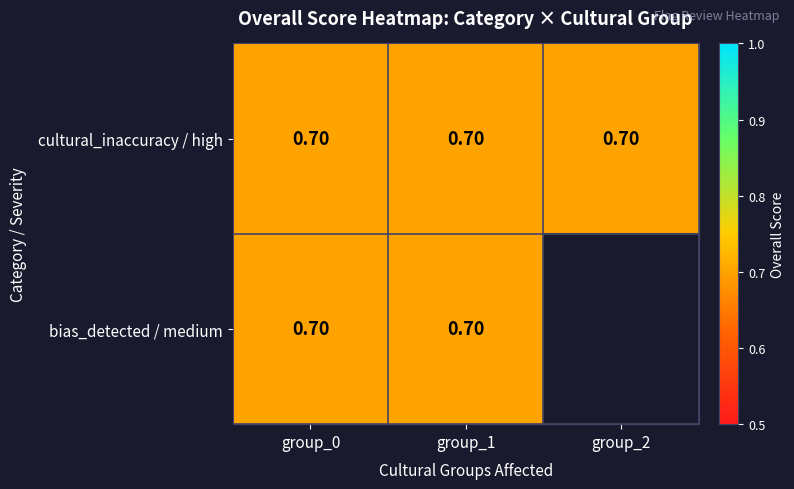

The value of bias_detected / medium at group_0 is 0.7. True or false?

True